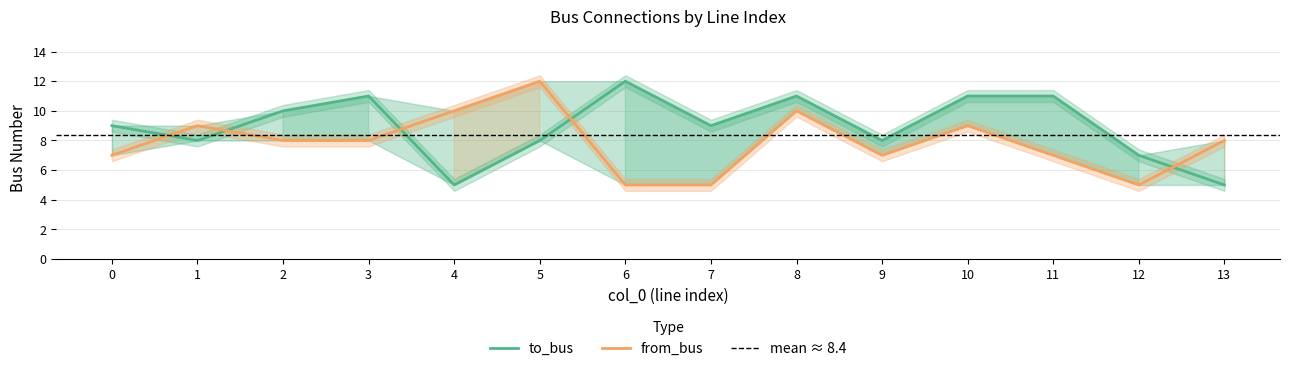

Reading left to right, list all the values displayed in this chart.

to_bus: 9	8	10	11	5	8	12	9	11	8	11	11	7	5
from_bus: 7	9	8	8	10	12	5	5	10	7	9	7	5	8